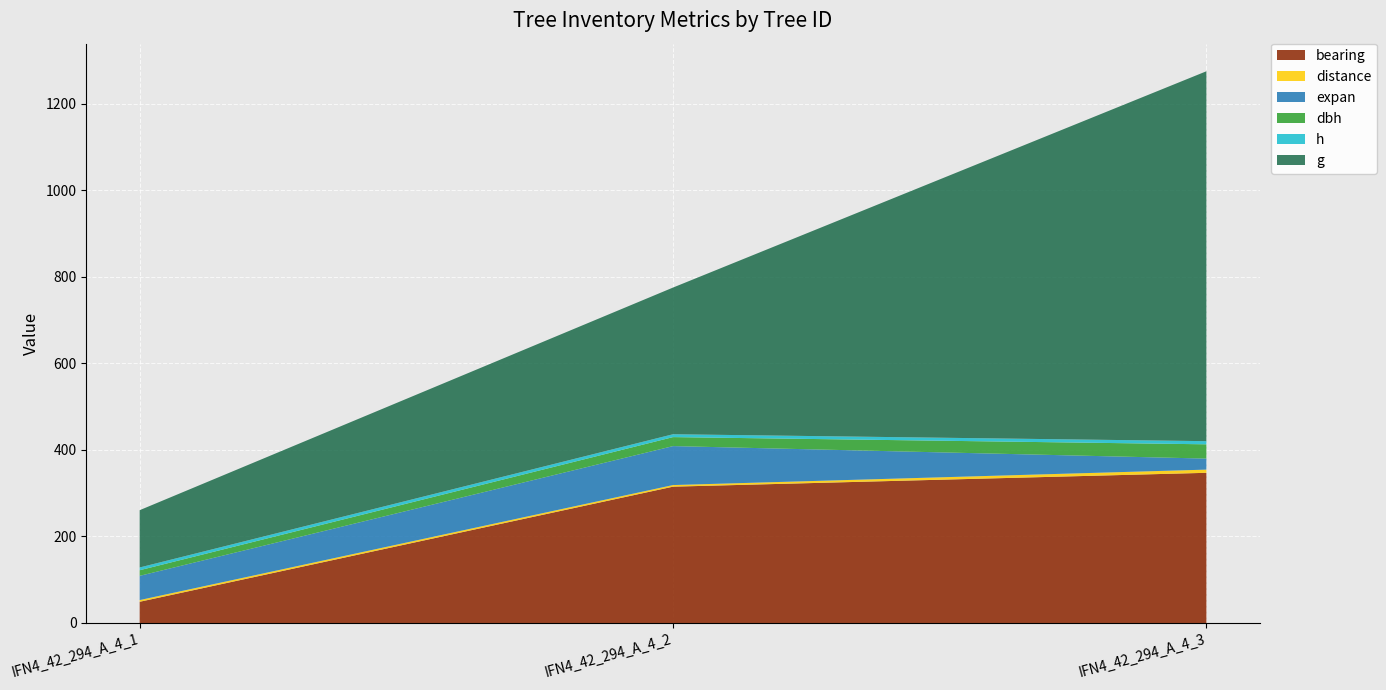

Reading right to left, list all the values displayed in this chart.

bearing: 347.0	315.0	49.0
distance: 7.4	3.7	3.9
expan: 25.5	90.0	56.0
dbh: 33.0	20.8	13.0
h: 7.3	6.6	6.3
g: 854.8	339.0	132.4